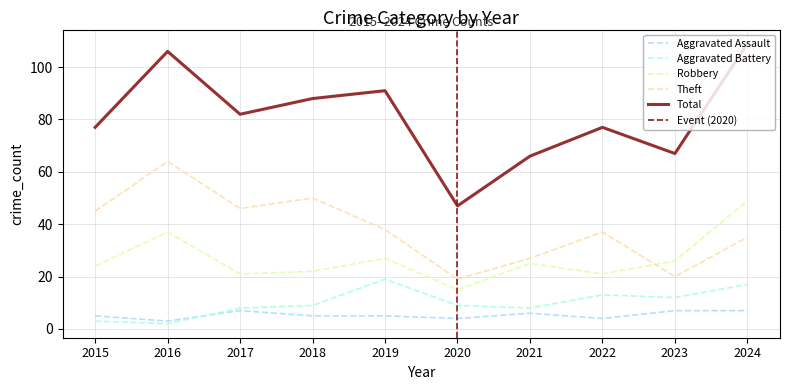

What is the total value across all series at 2015?

154